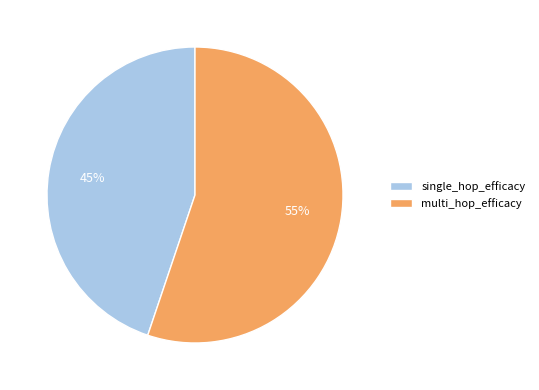

Do single_hop_efficacy and multi_hop_efficacy together represent more than half of the pie?

Yes